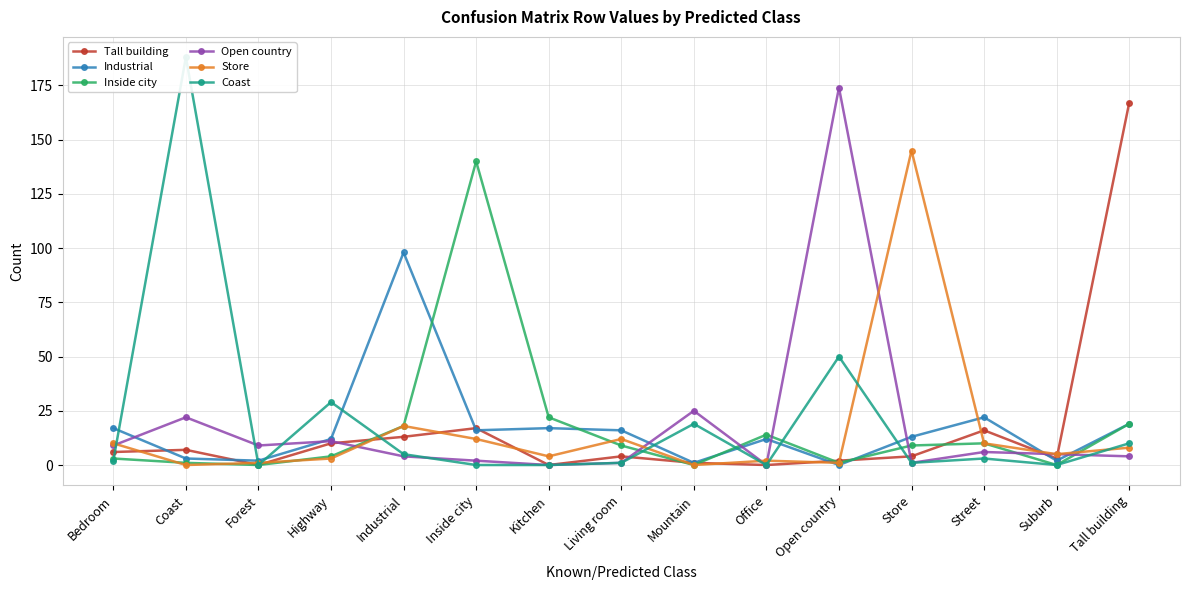

At which label does Store reach its peak?

Store